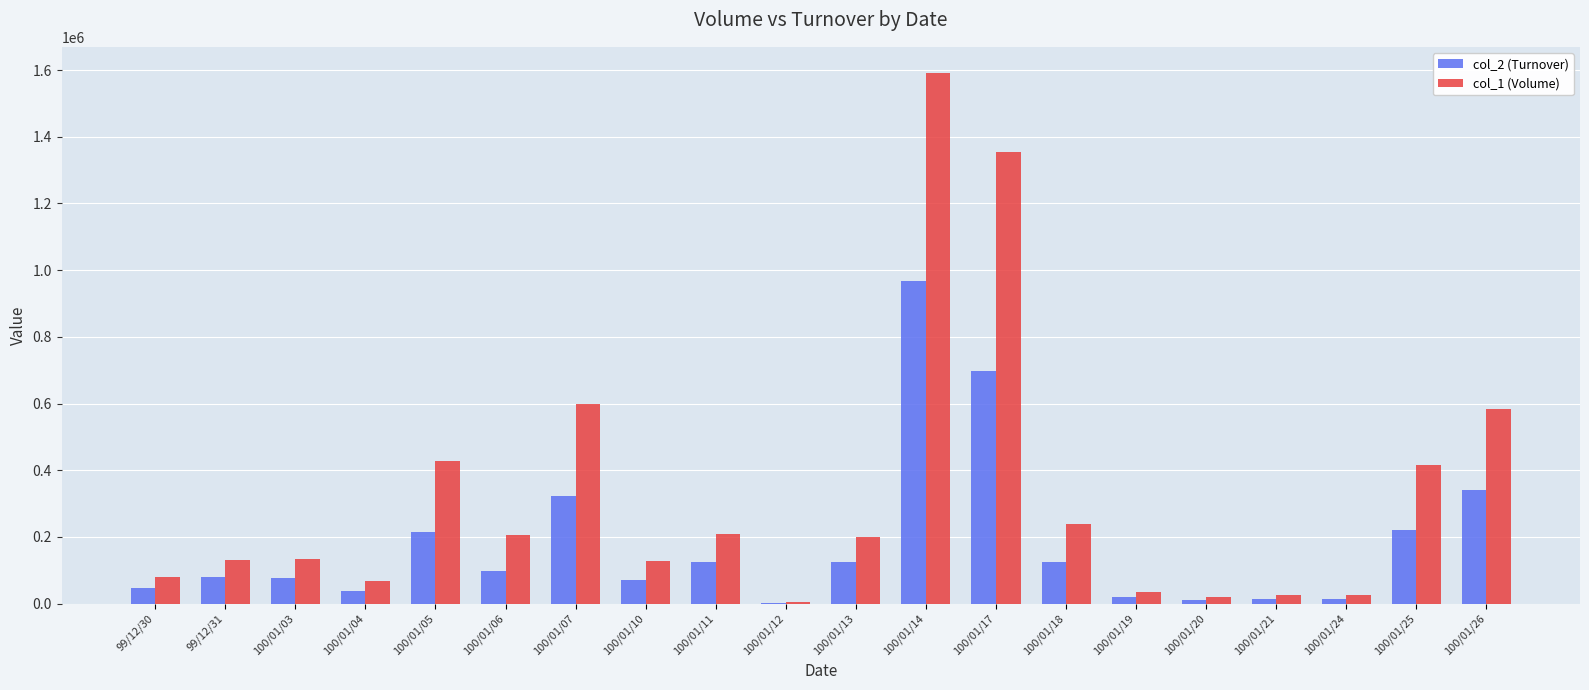

What value does the col_2 (Turnover) series have at 100/01/06, to the nearest 100?

98400